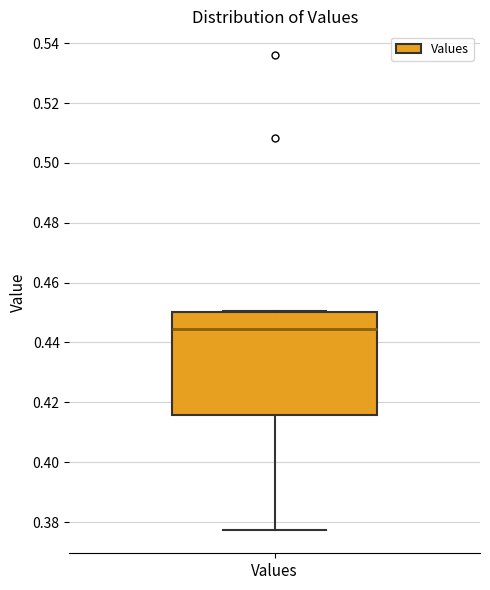

Read this box plot against the y-axis: the position of the median line, the range covered by the box, and the ends of both whiskers. The values are not printed on the chart, so give them approximately, as read against the axis.

median 0.444, box 0.416 to 0.450, whiskers 0.378 to 0.450